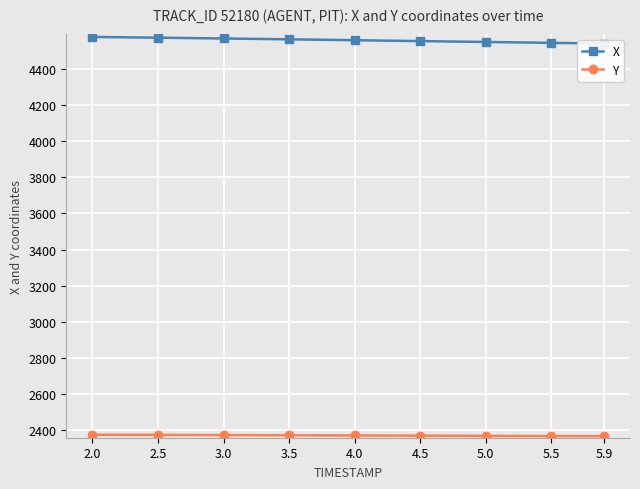

Reading left to right, extract all data points from this chart.

X: 4576.2	4572.1	4567.7	4563.1	4558.2	4553.3	4548.4	4543.6	4539.8
Y: 2376.6	2375.7	2374.7	2373.6	2372.5	2371.3	2370.2	2369.1	2368.3